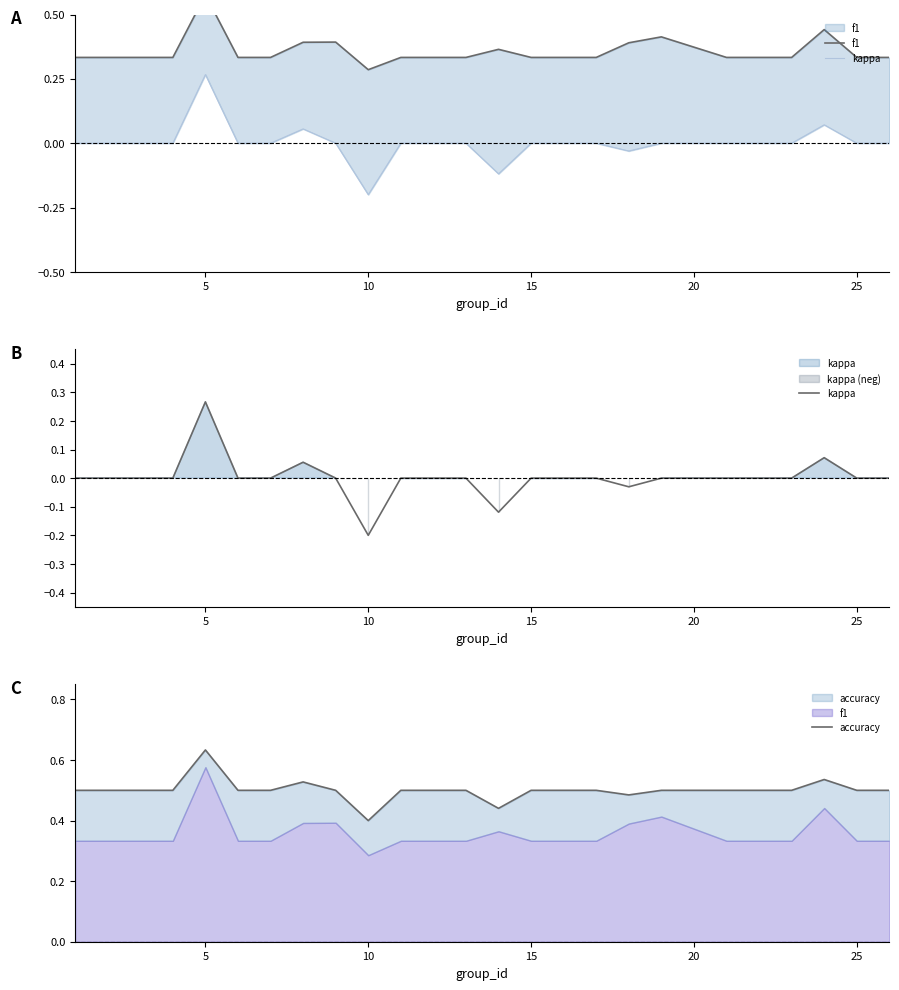

True or false: f1 and kappa intersect in this chart.

False